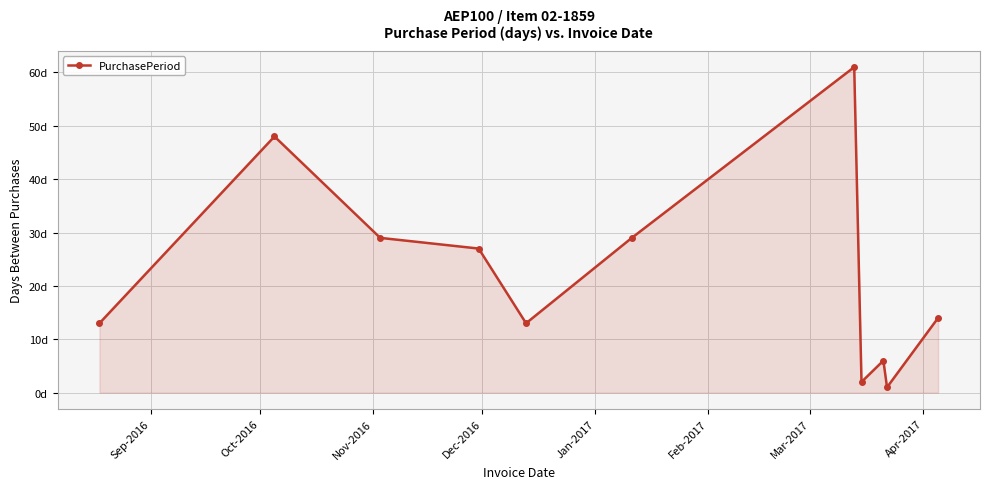

Is this an area chart (filled region under the line)?

Yes